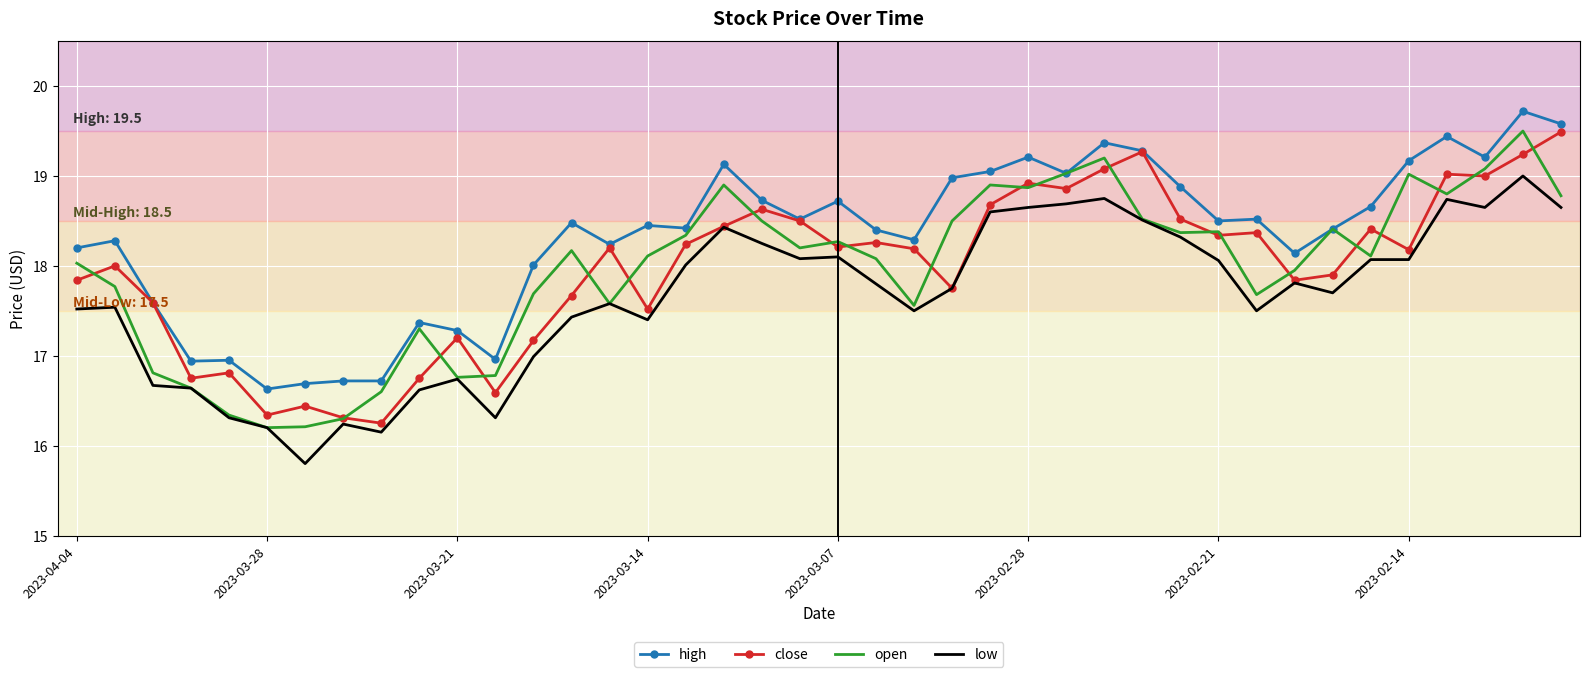

True or false: high and low cross at least once.

False